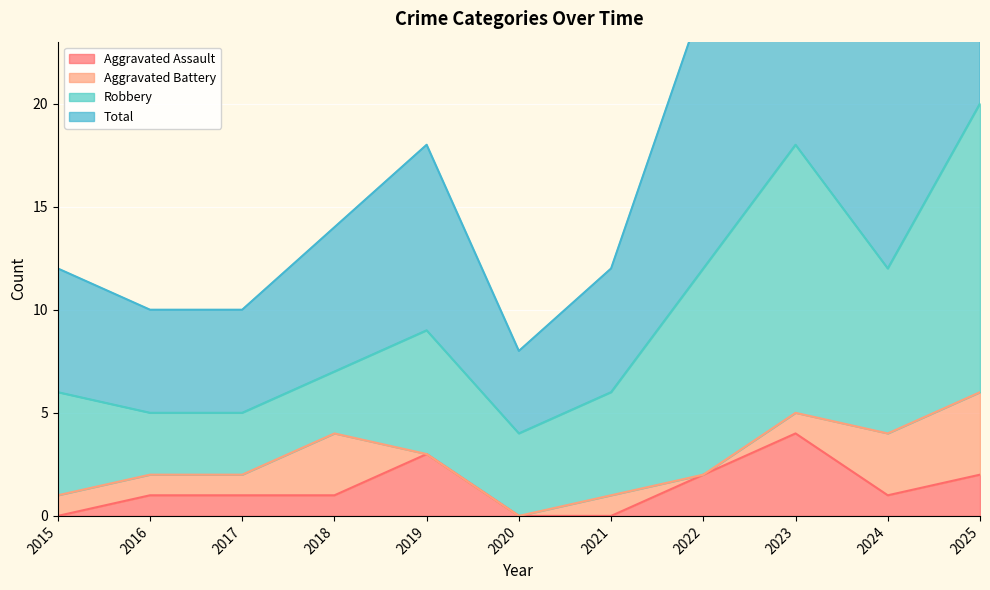

Is the value of Total at 2017 greater than the value of Aggravated Assault at 2017?

Yes